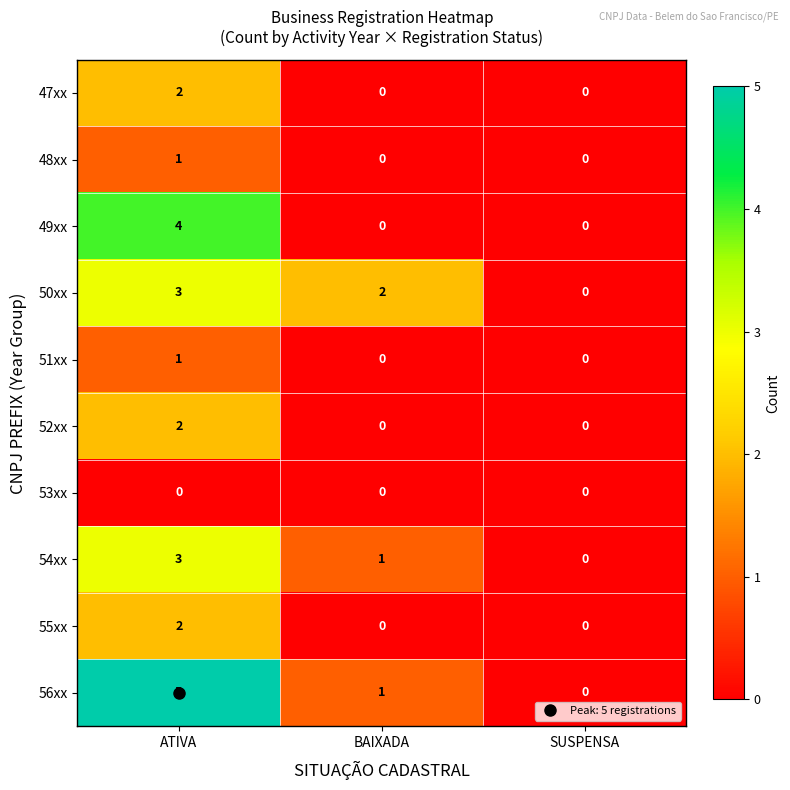

Which series has the largest range (max minus min)?

56xx